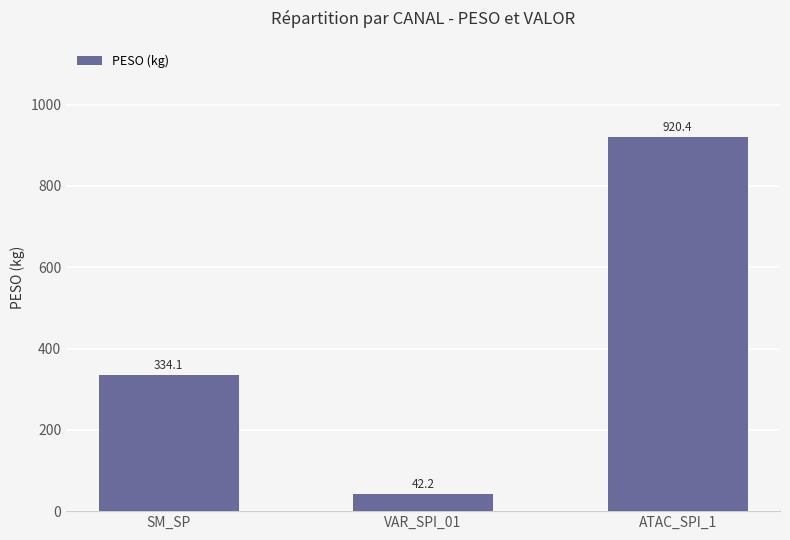

The value at ATAC_SPI_1 is 920.4. True or false?

True